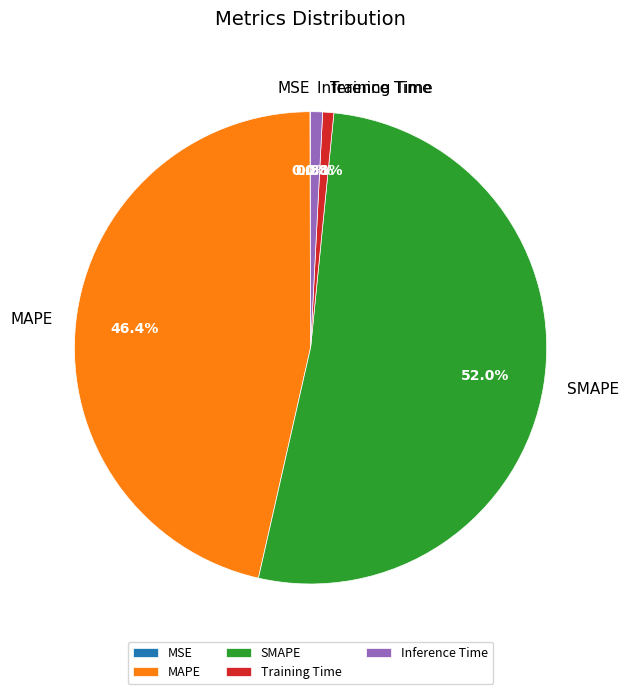

Is it true that MAPE is 46% of the pie?

True